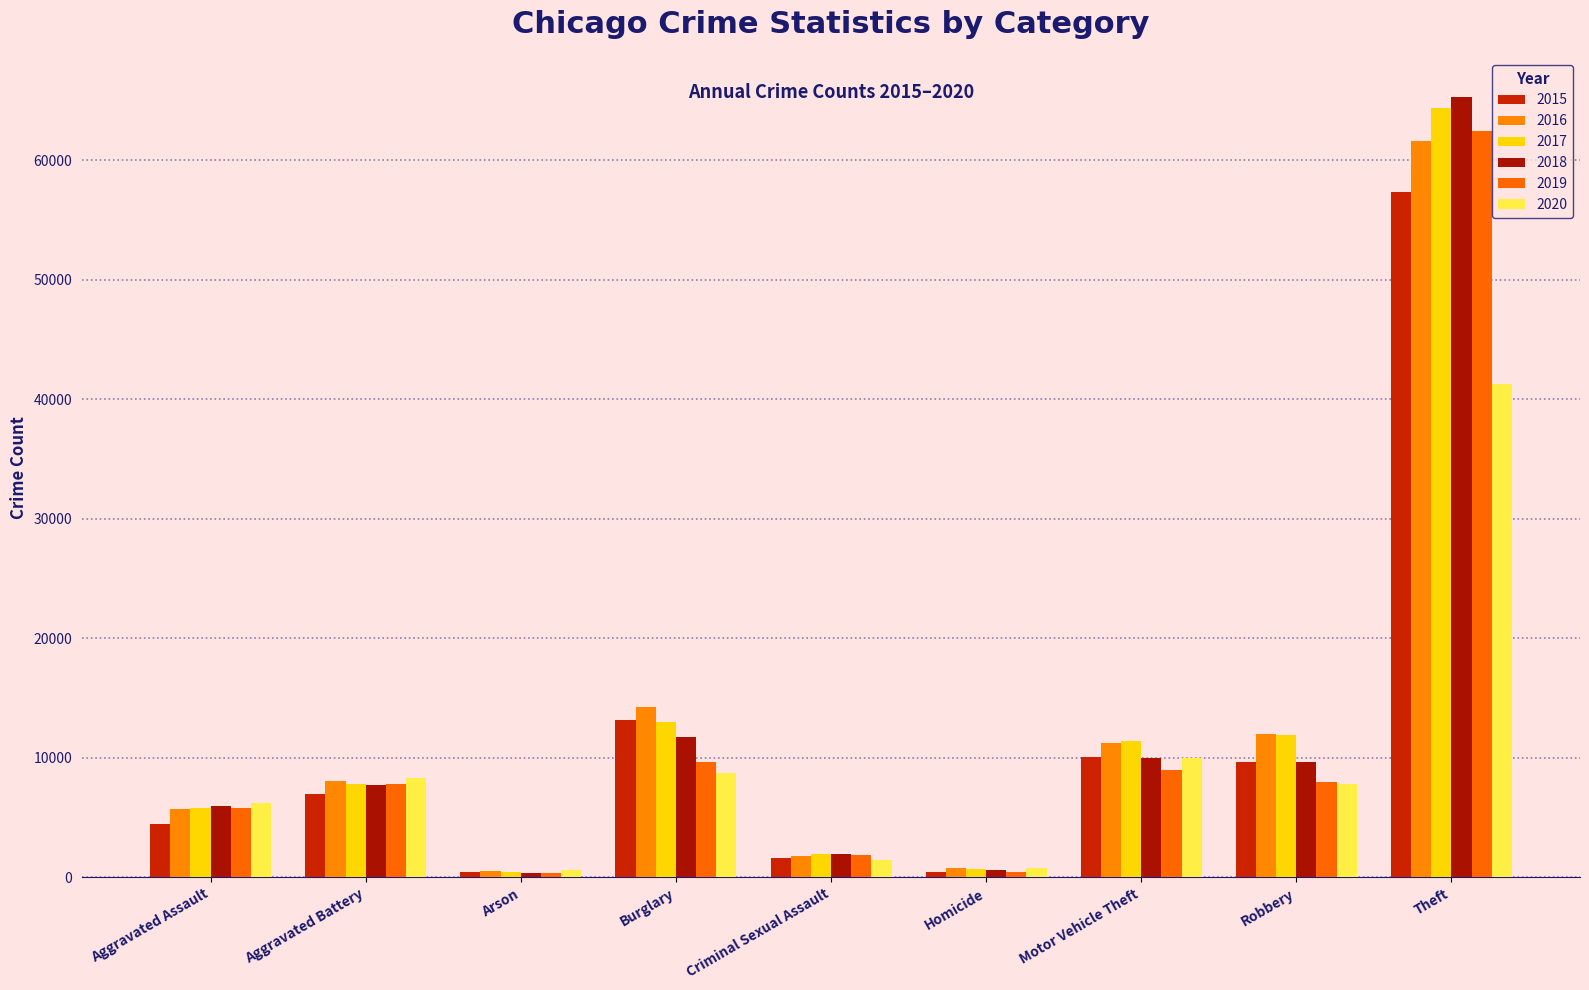

Is it true that 2015 equals 4425 at Aggravated Battery?

False